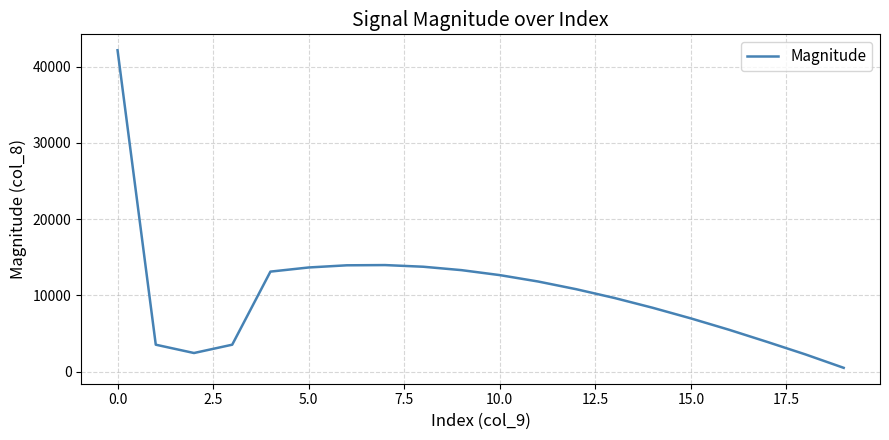

What is the difference between the maximum and minimum values?

41688.0